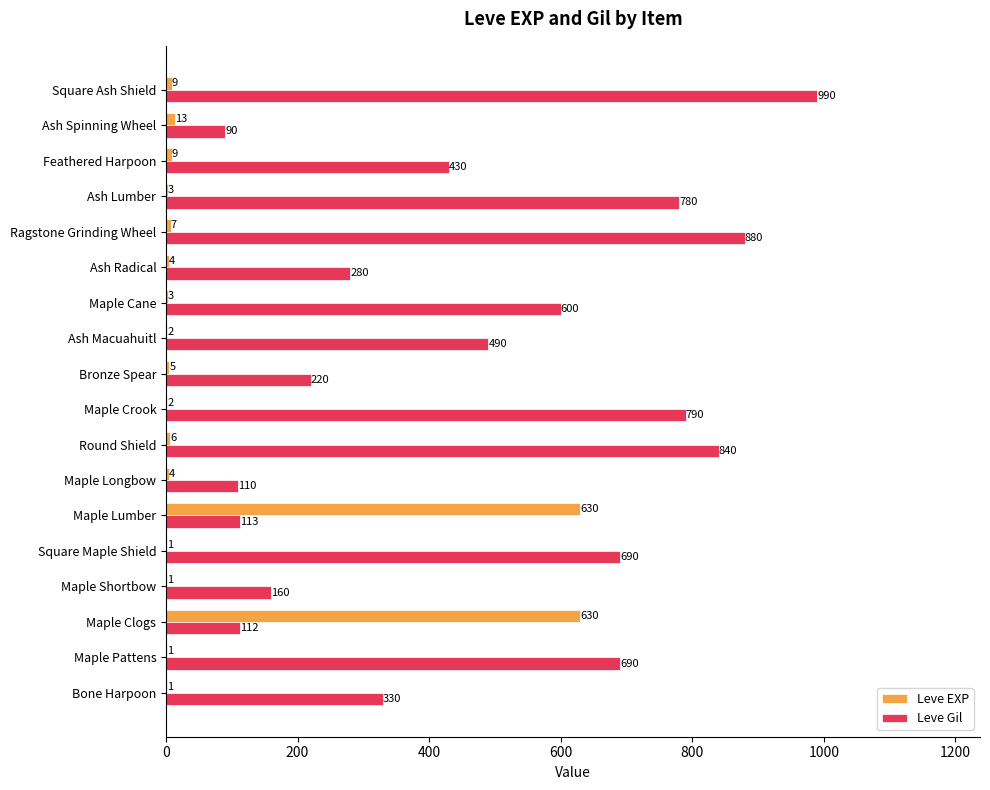

What is the sum of the Leve Gil values at Bone Harpoon and Bronze Spear?

550